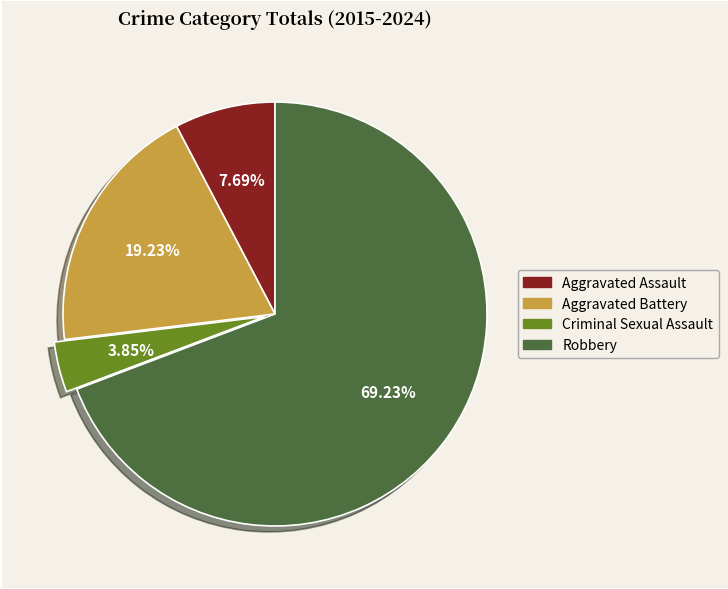

To the nearest percent, what percentage of the pie is Aggravated Assault?

8%